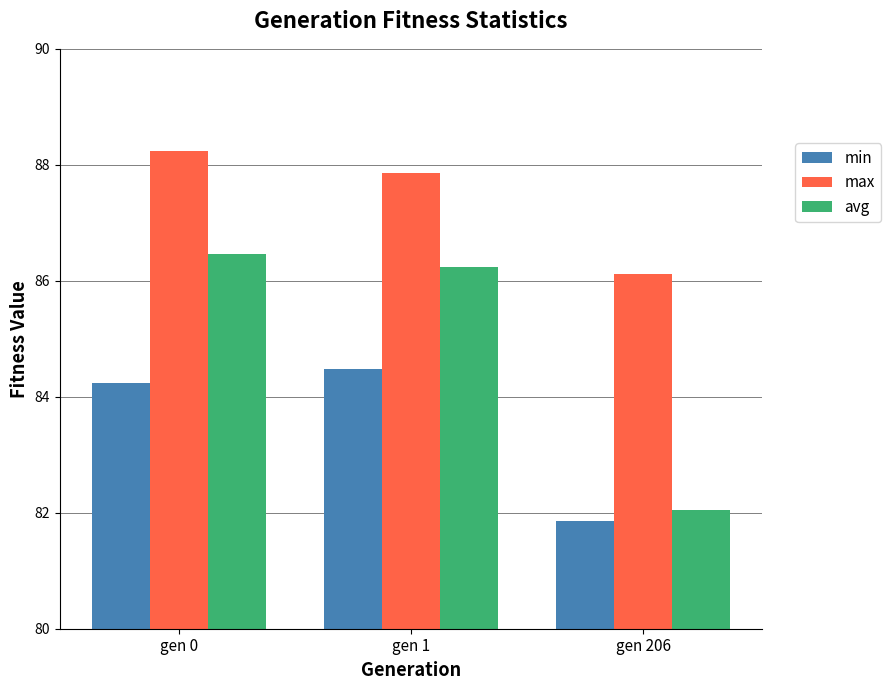

Which series has the largest range (max minus min)?

avg